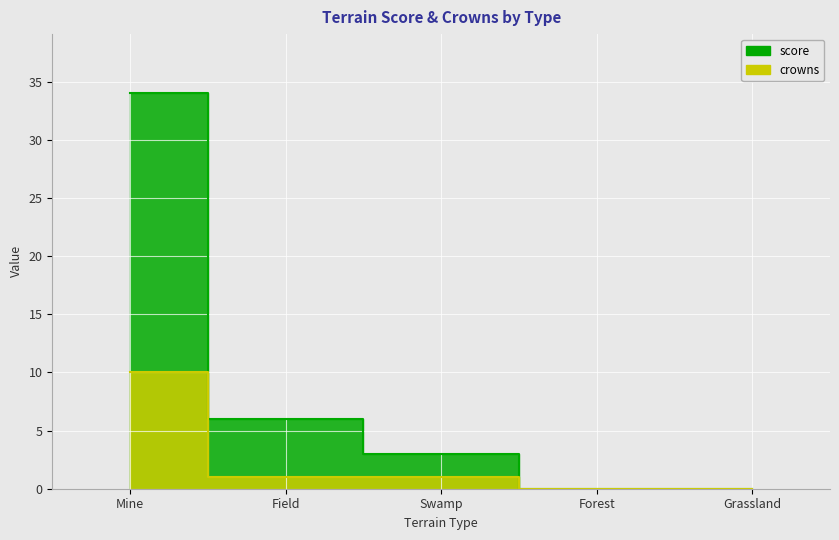

True or false: score has more than 2 points higher than both neighbors.

False